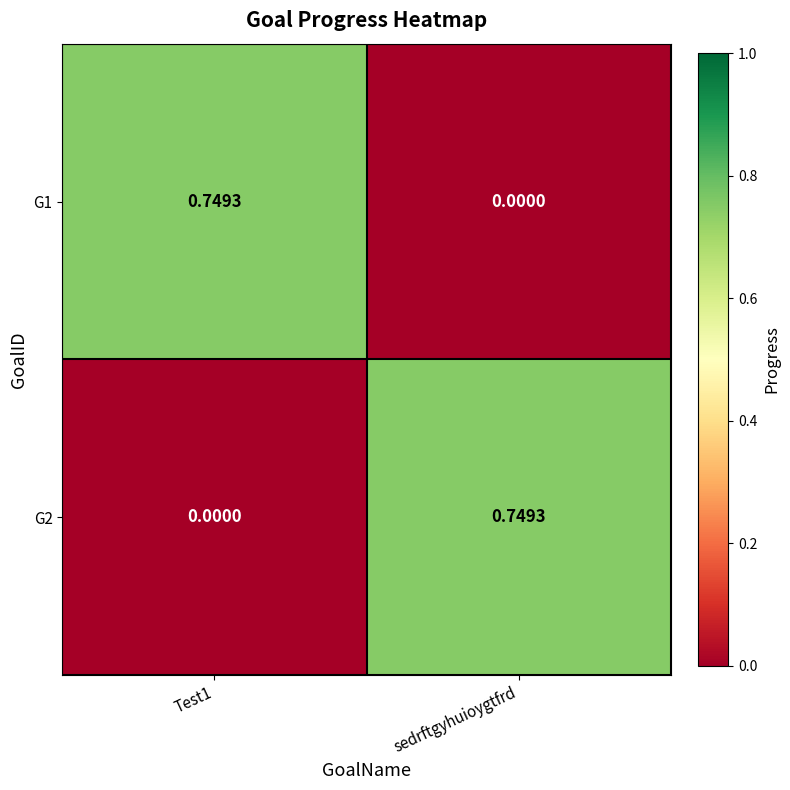

How many data points in G2 are above 0?

1